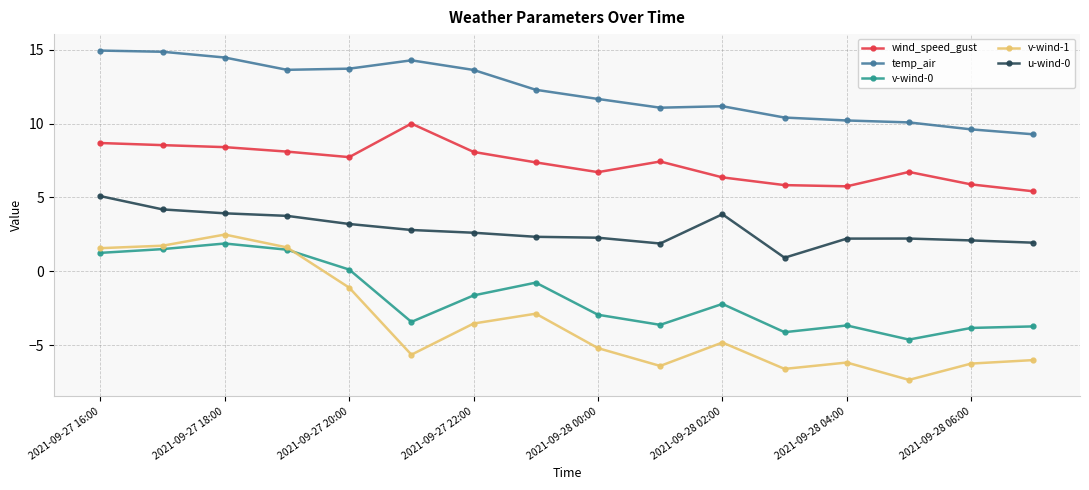

True or false: u-wind-0 and v-wind-1 intersect in this chart.

False